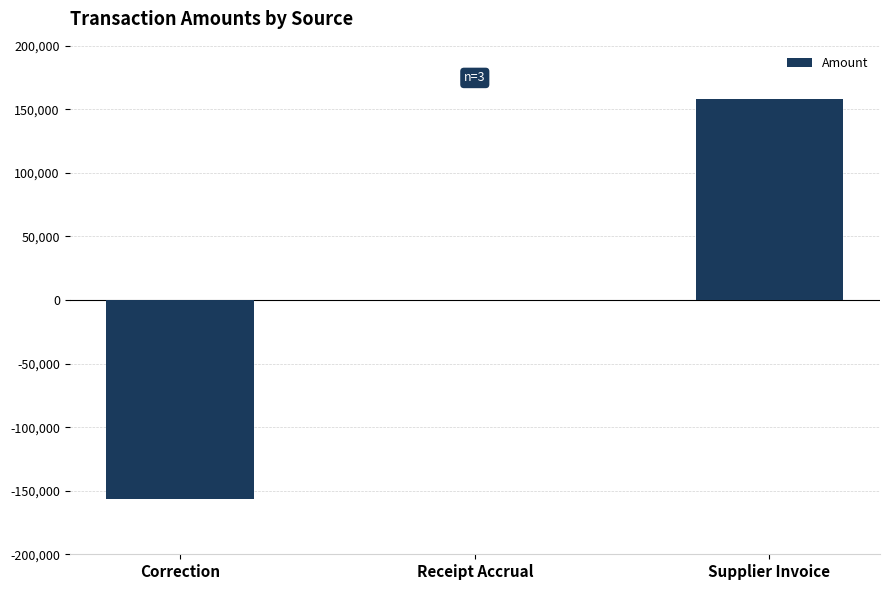

Reading right to left, extract all data points from this chart.

157830.9	0.0	-156799.2